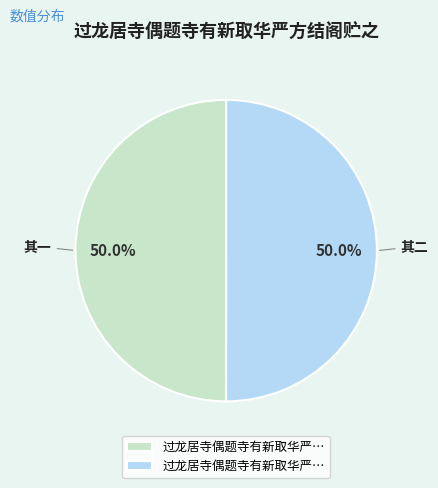

How many segments does this pie chart have?

2